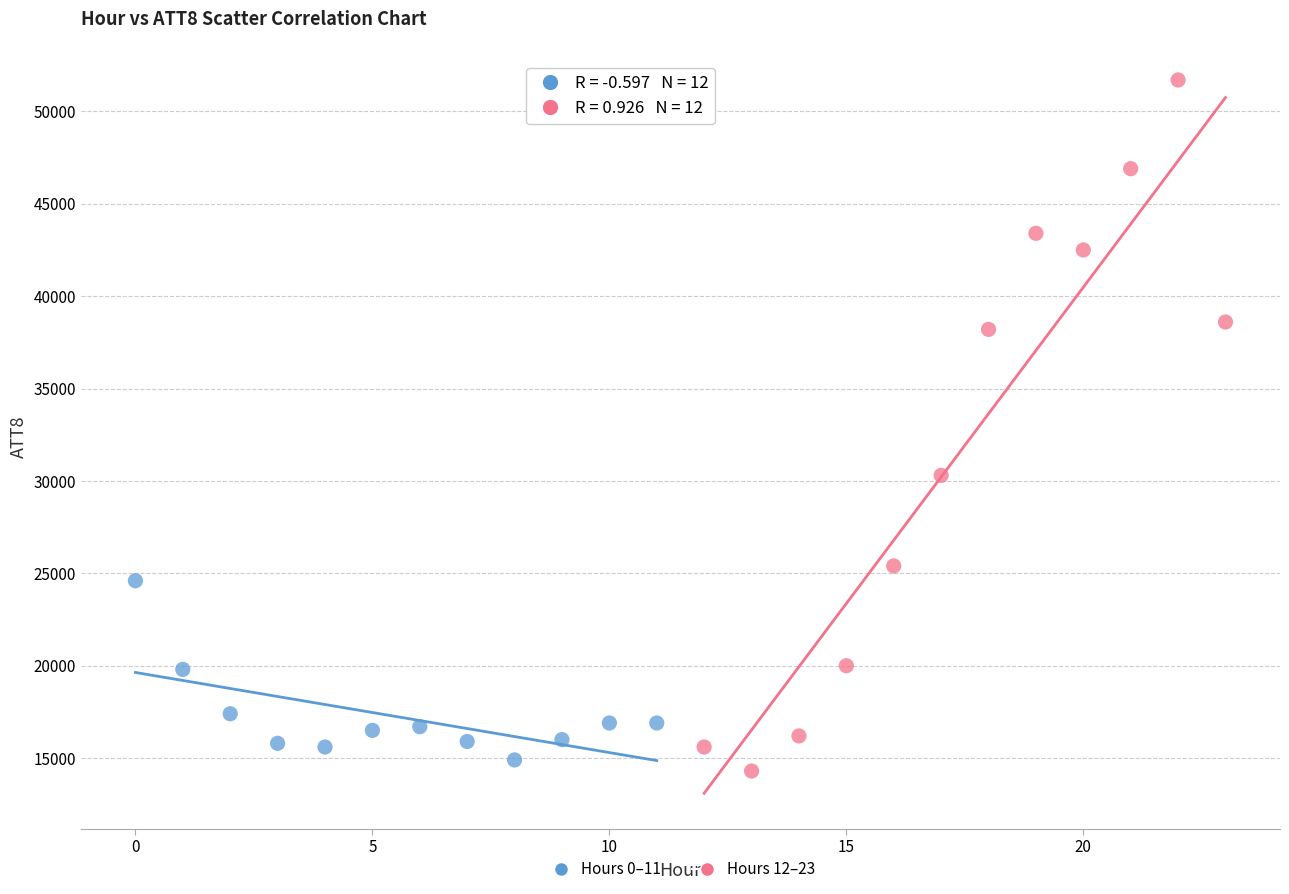

Which series has the largest Y range (max minus min)?

Hours 12–23